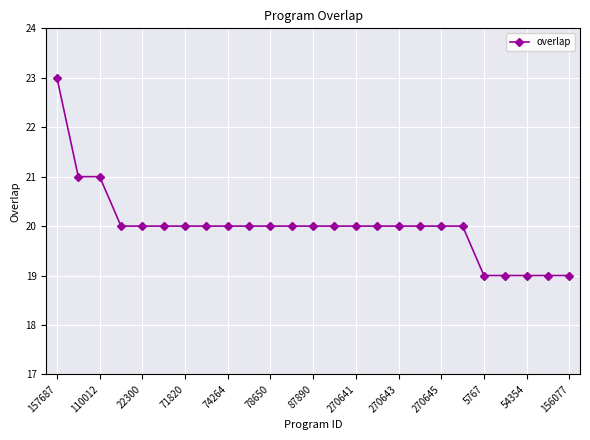

What is the average value?

20